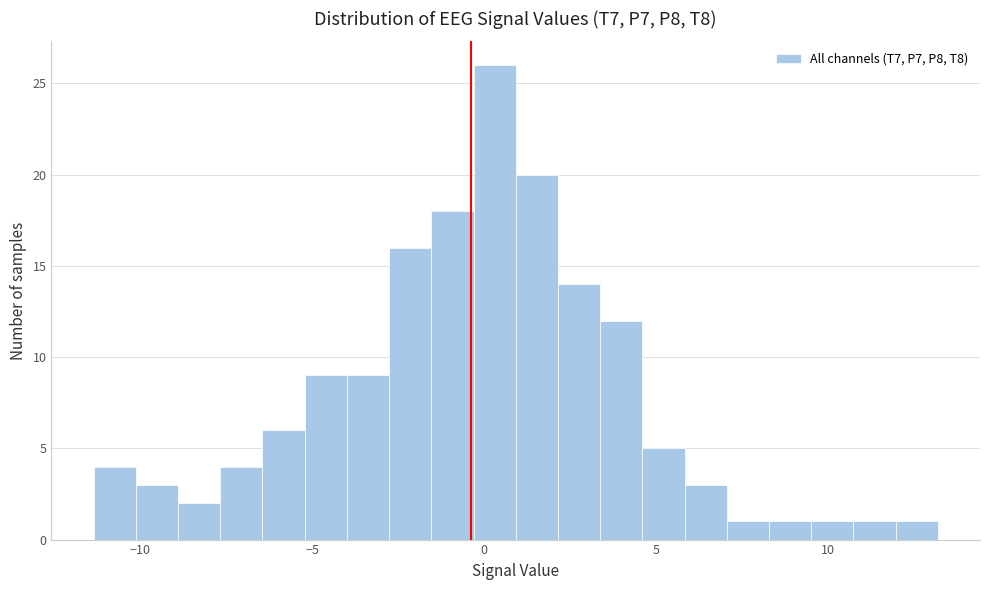

Read against the x-axis, roughly where is the centre of the tallest bar?

0.5